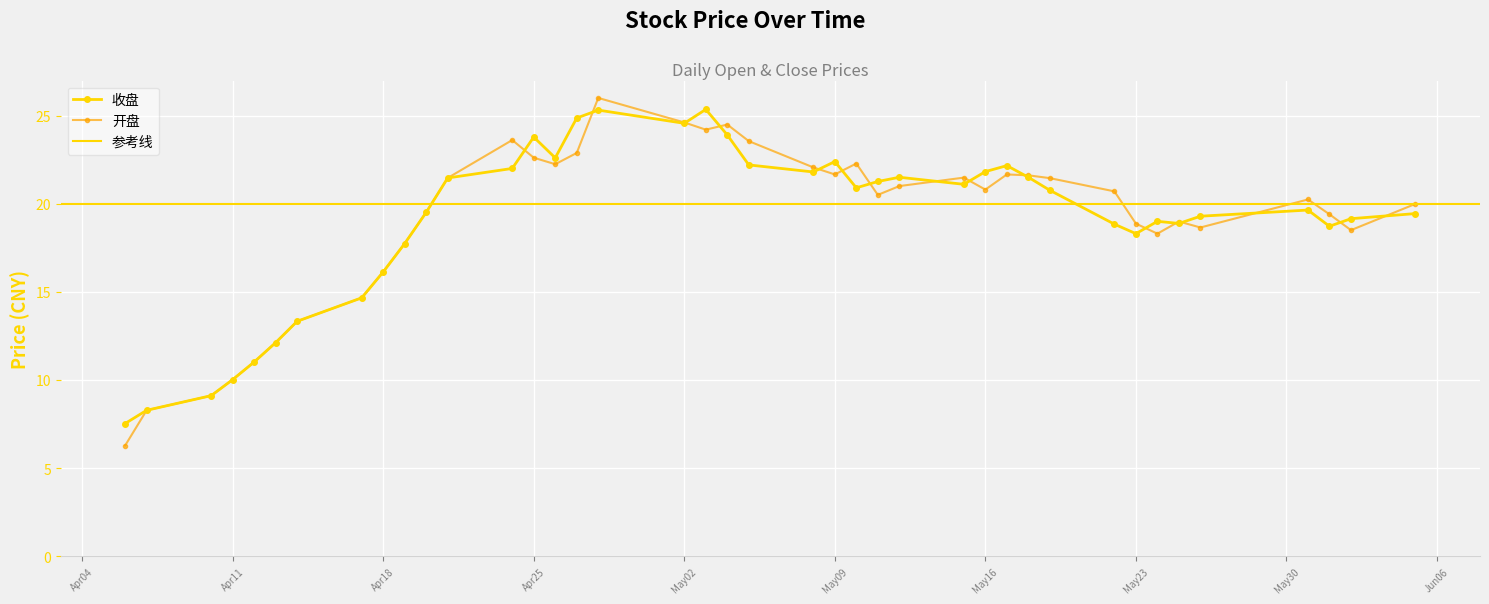

Which series has the widest spread of values?

开盘